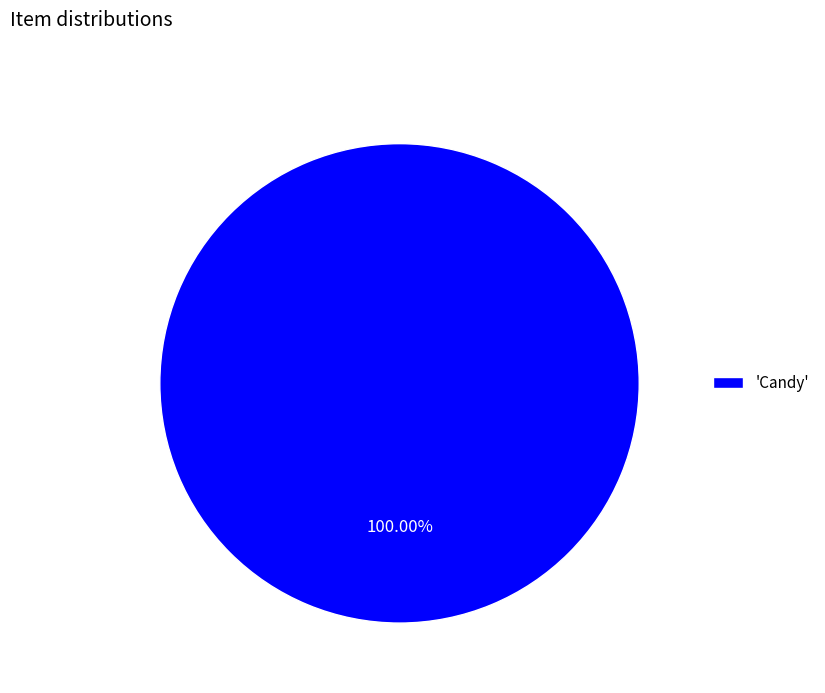

Rank the categories by value from lowest to highest.

'Candy'